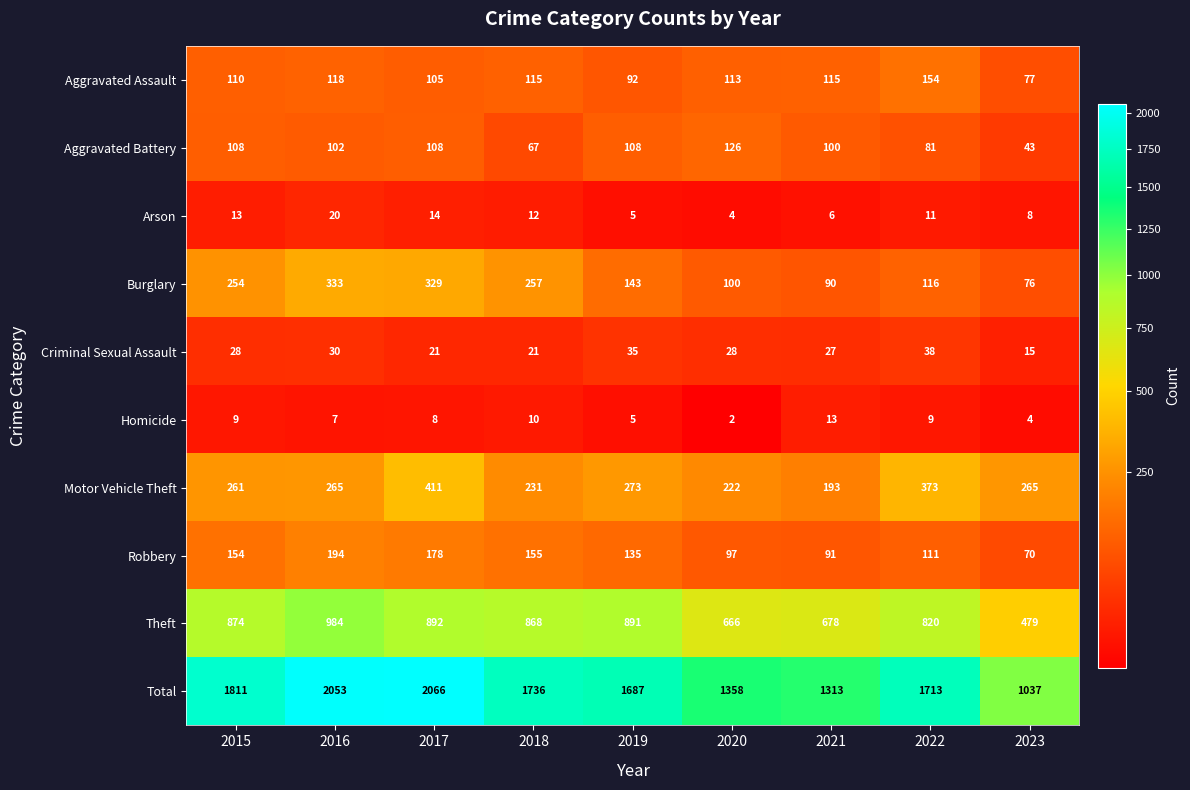

The value of Criminal Sexual Assault at 2017 is 21. True or false?

True